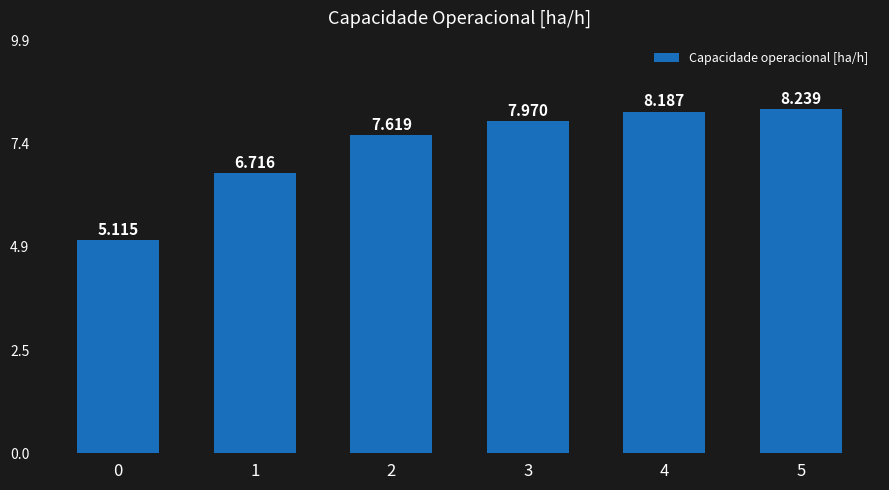

What is the value of the 5th bar from the left?

8.2